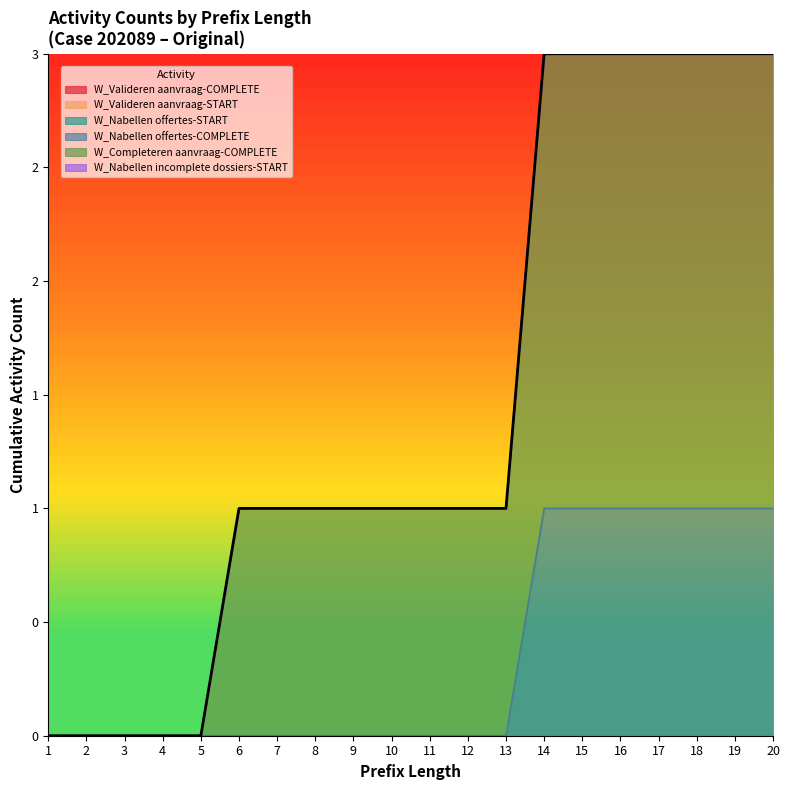

True or false: W_Completeren aanvraag-COMPLETE and W_Nabellen offertes-COMPLETE intersect in this chart.

False